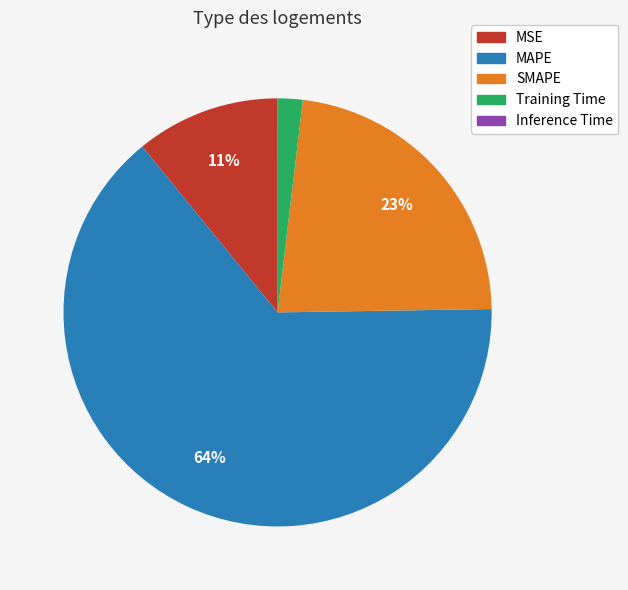

Which category has the biggest portion of the pie?

MAPE